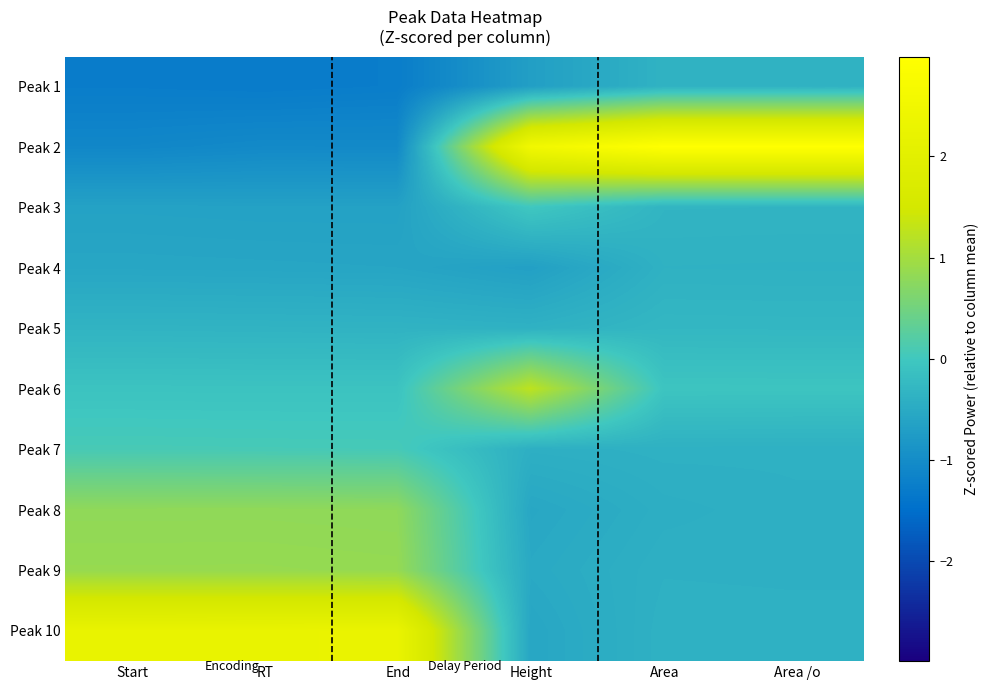

Reading right to left, transcribe all the data shown in this chart.

Peak 1: Area /o=-0.4	Area=-0.4	Height=-0.7	End=-1.3	RT=-1.3	Start=-1.3
Peak 2: Area /o=3.0	Area=3.0	Height=2.5	End=-1.0	RT=-1.0	Start=-1.1
Peak 3: Area /o=-0.3	Area=-0.3	Height=-0.0	End=-0.6	RT=-0.6	Start=-0.6
Peak 4: Area /o=-0.4	Area=-0.4	Height=-0.7	End=-0.6	RT=-0.6	Start=-0.6
Peak 5: Area /o=-0.3	Area=-0.3	Height=-0.4	End=-0.4	RT=-0.3	Start=-0.3
Peak 6: Area /o=-0.1	Area=-0.1	Height=1.3	End=-0.1	RT=-0.1	Start=-0.1
Peak 7: Area /o=-0.4	Area=-0.4	Height=-0.4	End=0.1	RT=0.1	Start=0.1
Peak 8: Area /o=-0.4	Area=-0.4	Height=-0.5	End=0.8	RT=0.8	Start=0.8
Peak 9: Area /o=-0.4	Area=-0.4	Height=-0.5	End=0.9	RT=0.9	Start=0.9
Peak 10: Area /o=-0.4	Area=-0.4	Height=-0.6	End=2.3	RT=2.2	Start=2.2